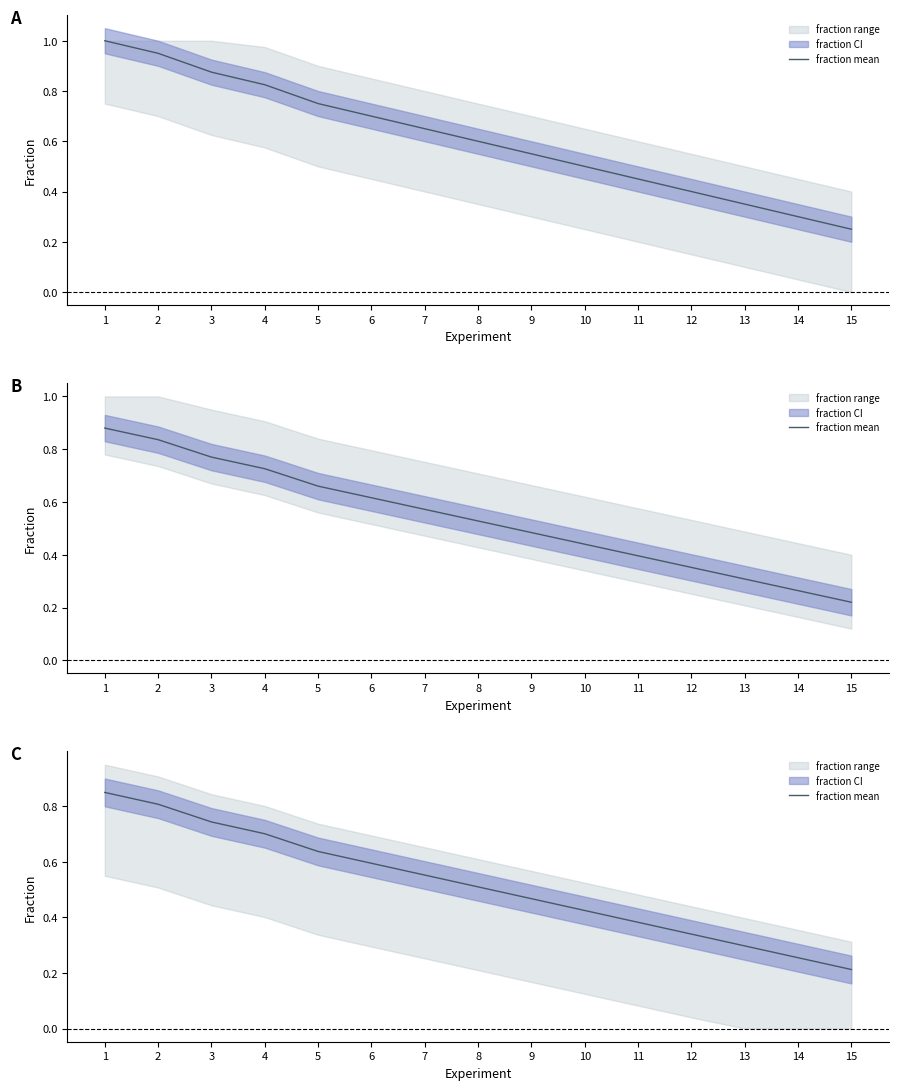

Reading left to right, list all the values displayed in this chart.

0.8	0.8	0.7	0.7	0.6	0.6	0.6	0.5	0.5	0.4	0.4	0.3	0.3	0.3	0.2